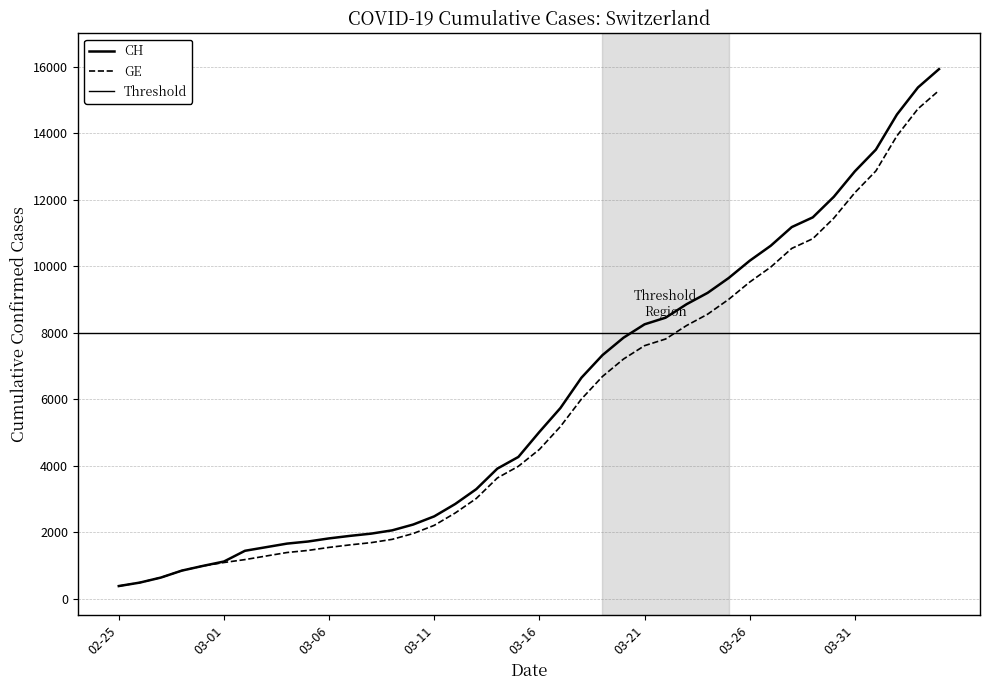

What is the label of the 39th point from the right?

2020-02-26